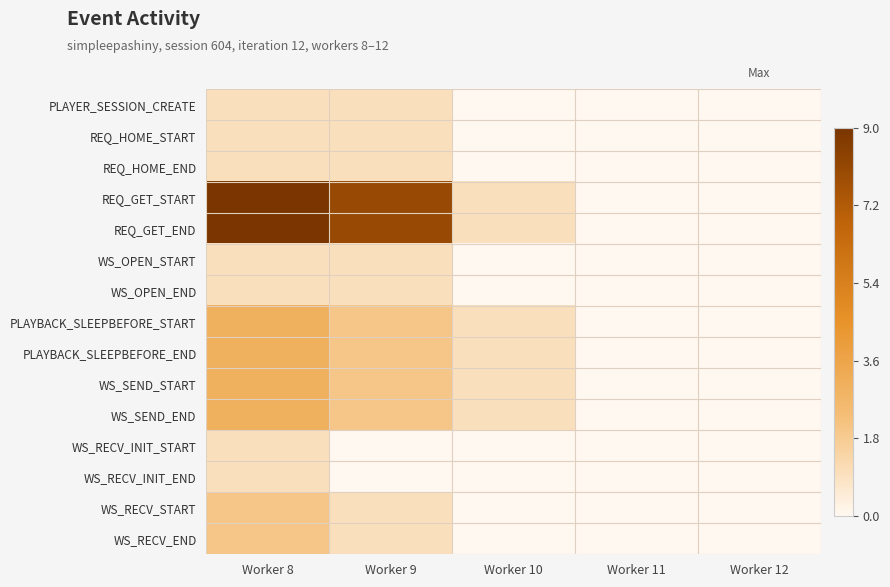

Count the number of data series in this chart.

15